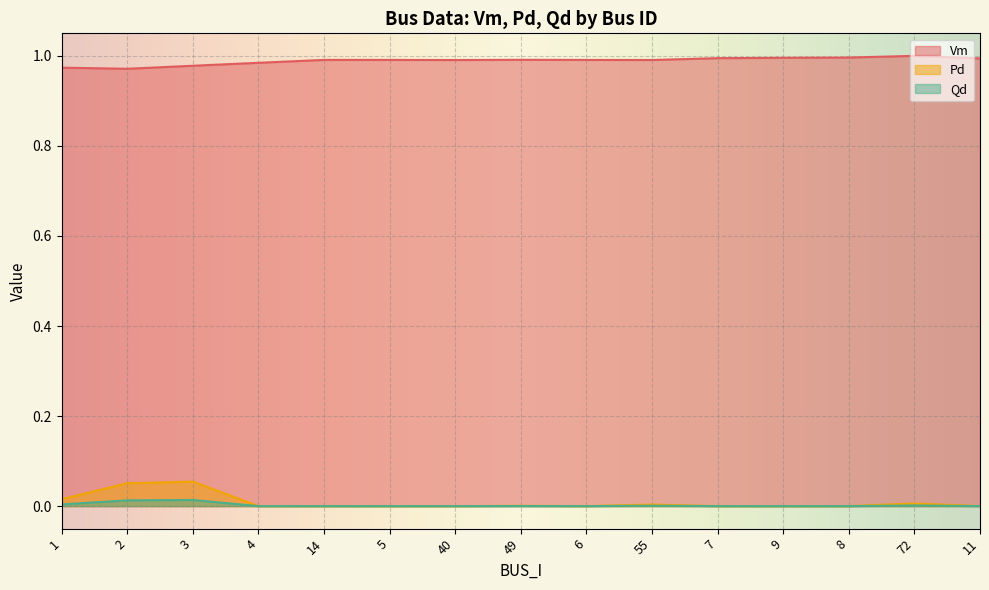

True or false: Qd and Pd cross at least once.

False